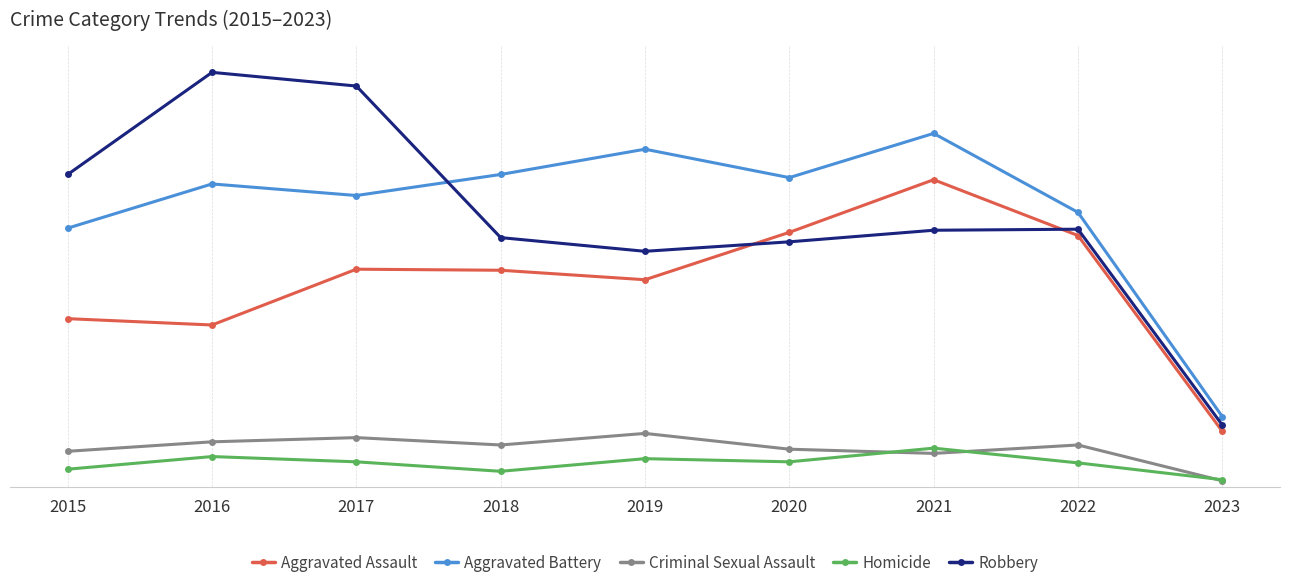

Where is the first local maximum for Robbery?

2016